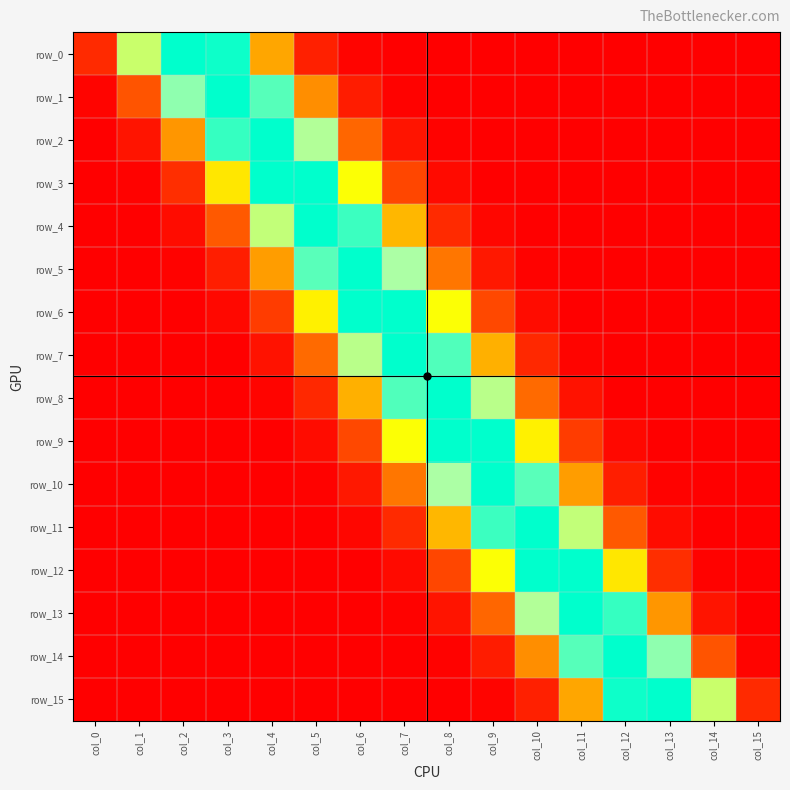

Between col_10 and col_1, which is larger?

col_1